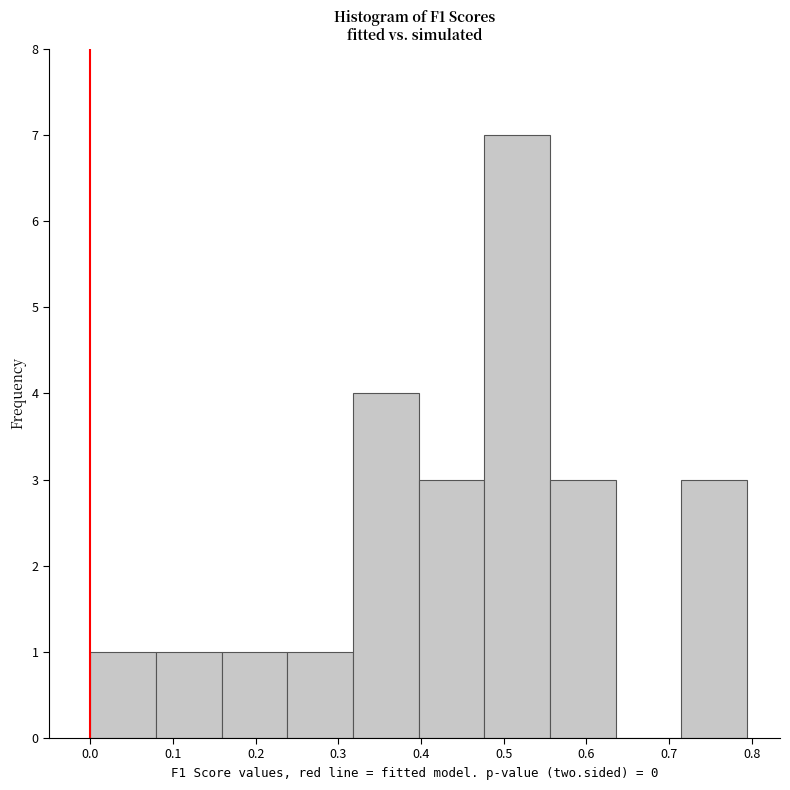

How tall is the bar that spans 0.16 to 0.24 on the x-axis? Neither the bar edges nor the heights are printed on the chart, so give them approximately, as read against the axes.

1